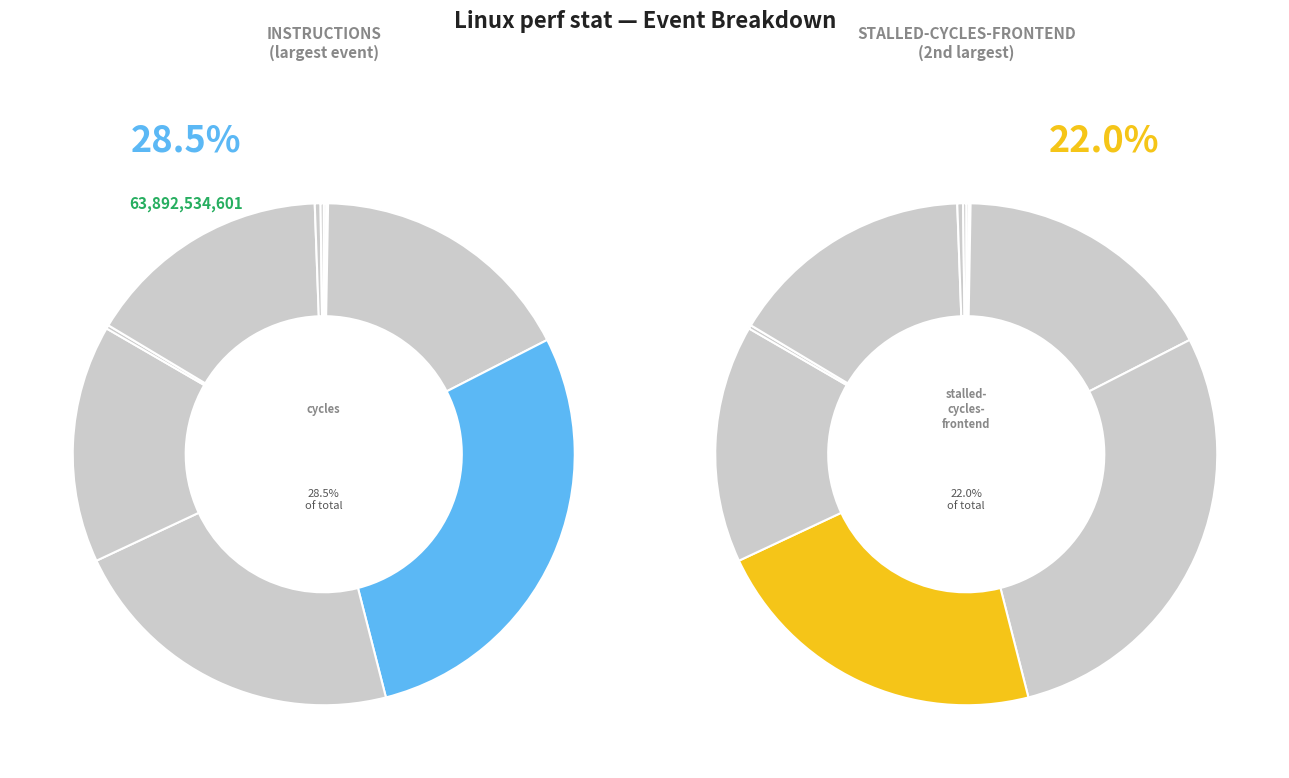

True or false: cycles accounts for 35% of the total.

False